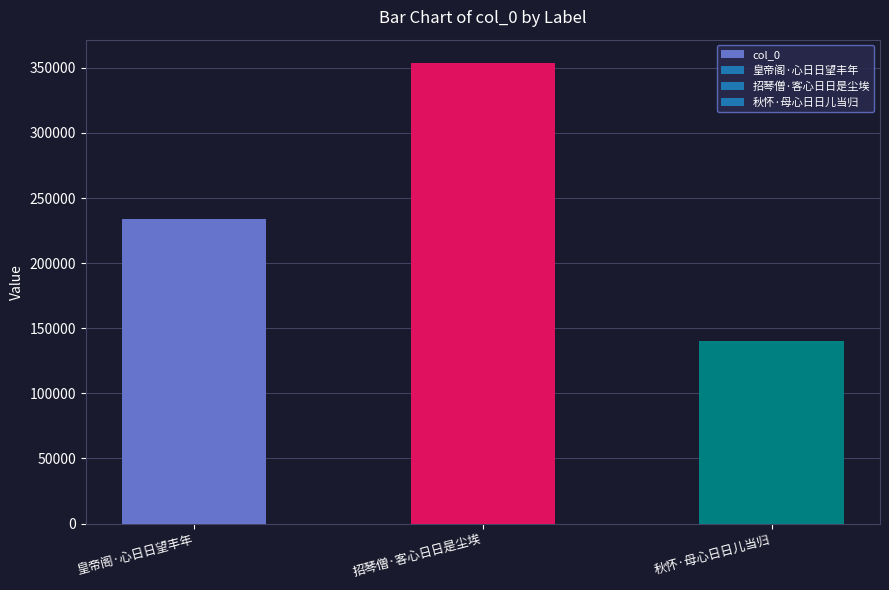

Reading left to right, what are all the values shown in this chart?

234031	353915	139992